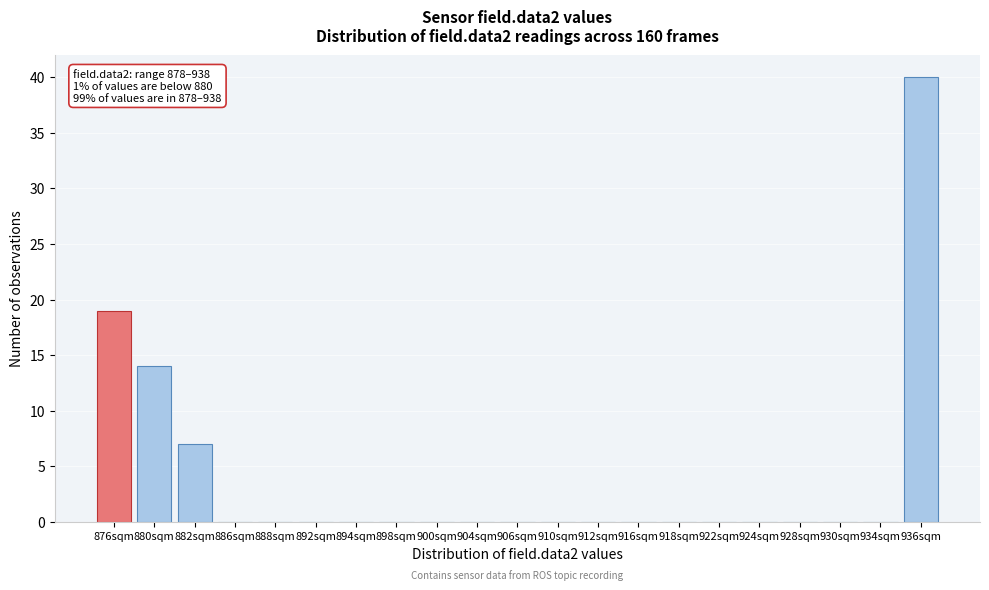

Reading left to right, what are all the values shown in this chart?

876sqm=19	880sqm=14	882sqm=7	886sqm=0	888sqm=0	892sqm=0	894sqm=0	898sqm=0	900sqm=0	904sqm=0	906sqm=0	910sqm=0	912sqm=0	916sqm=0	918sqm=0	922sqm=0	924sqm=0	928sqm=0	930sqm=0	934sqm=0	936sqm=40